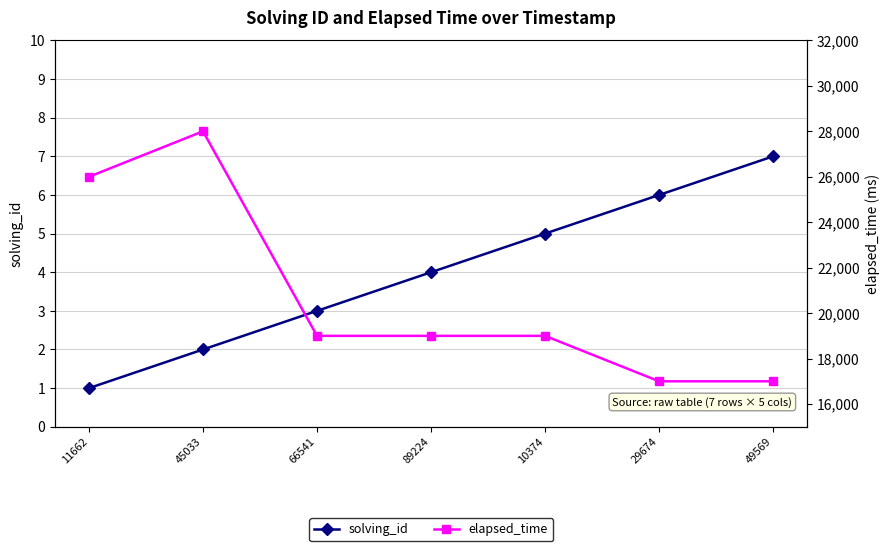

Where does the solving_id series first go above 4?

10374